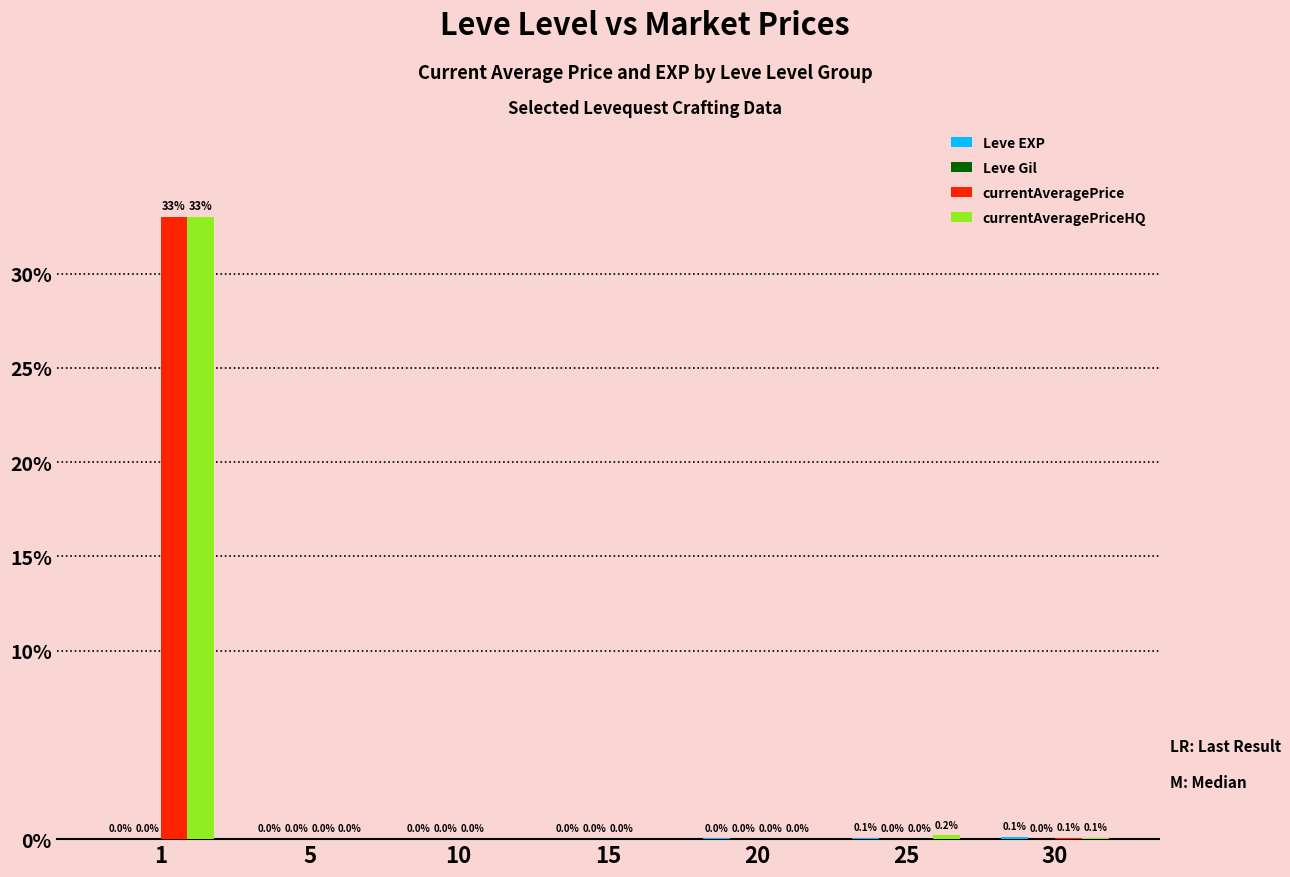

What is the maximum value shown in the chart?

33.0